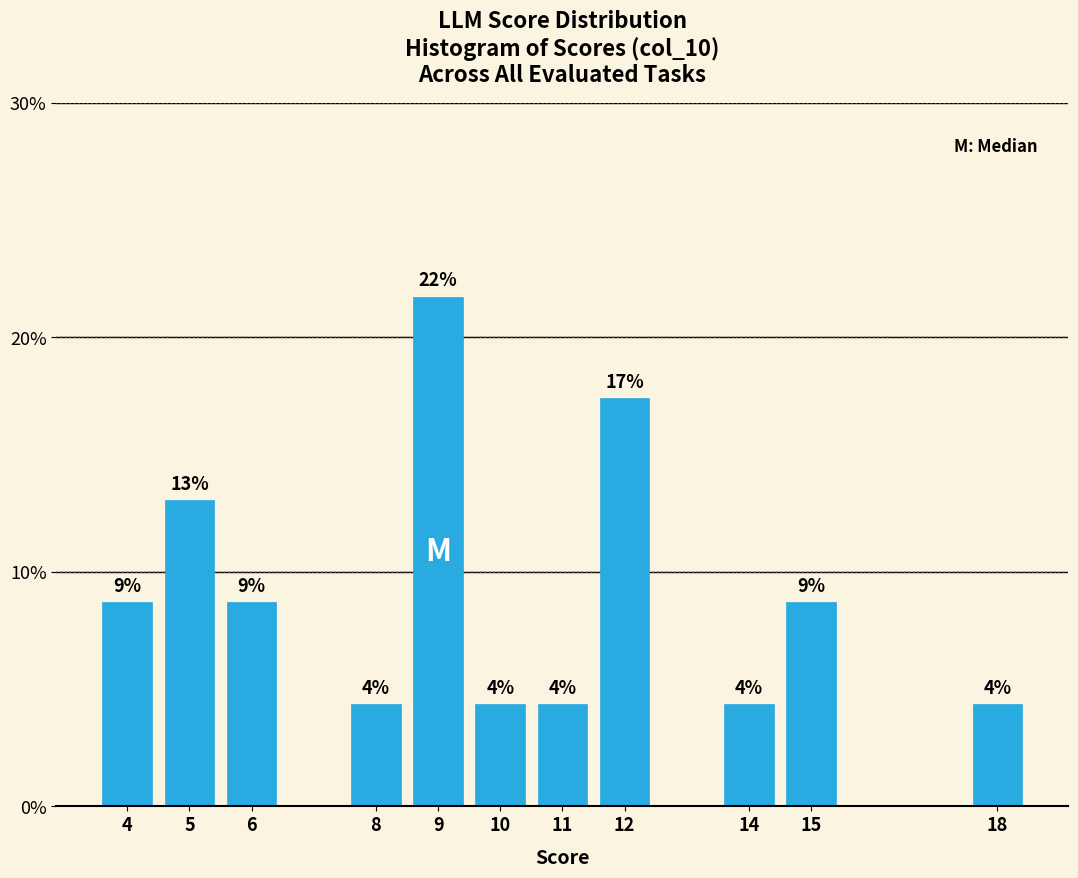

How many bars are there in total?

11